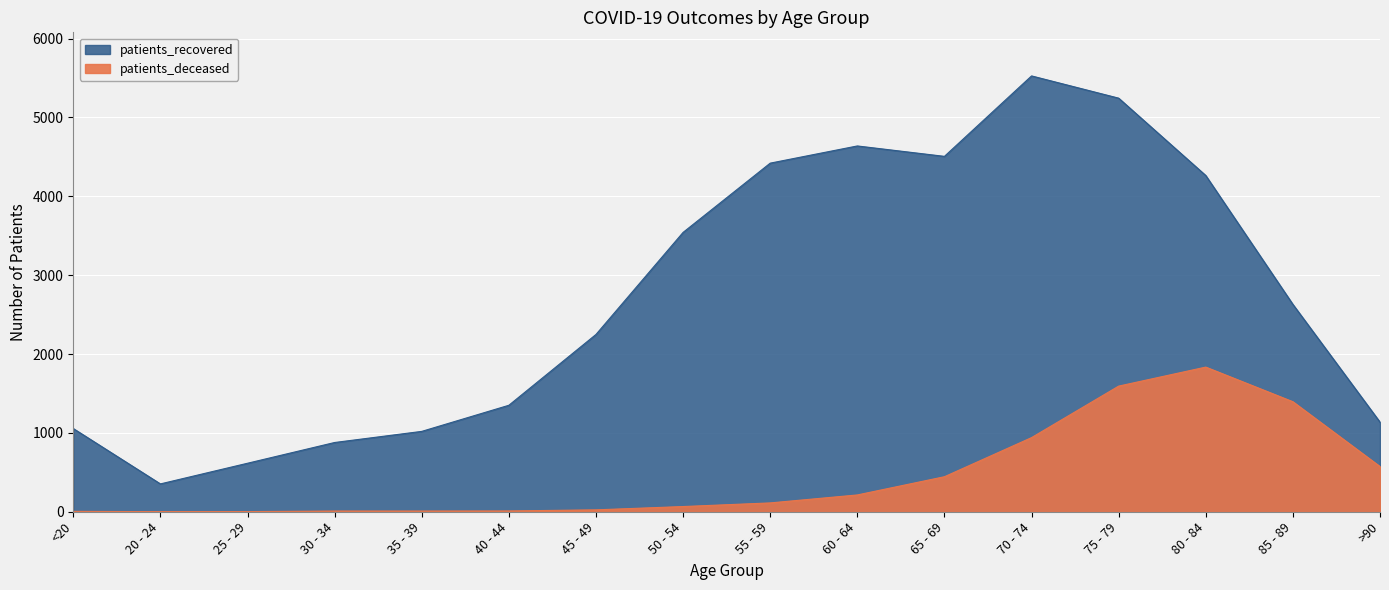

How many lines are shown in the chart?

2